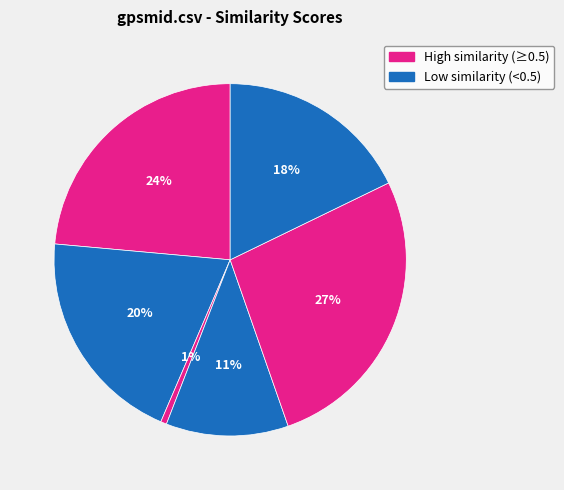

How many segments does this pie chart have?

6